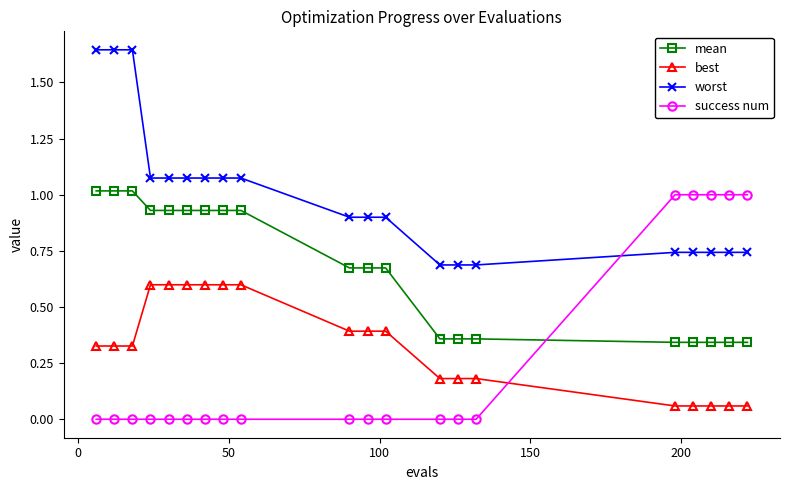

How many intersections are there between best and success num?

1